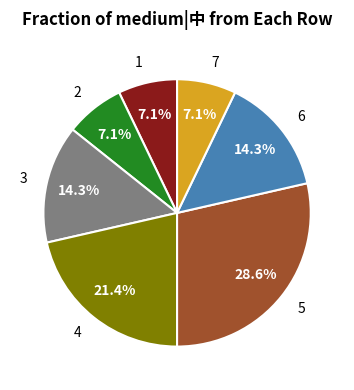

The 2 slice represents 19% of the pie. True or false?

False